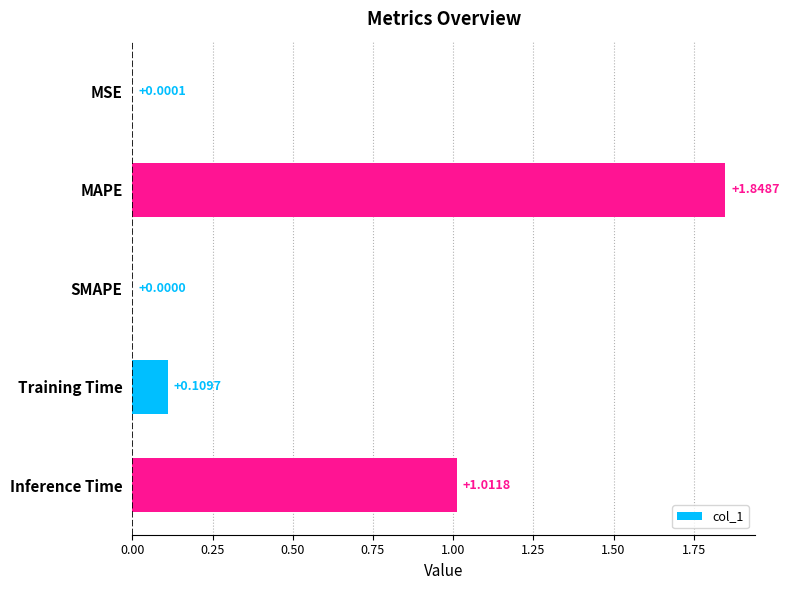

What is the change in value from MSE to MAPE?

+1.8